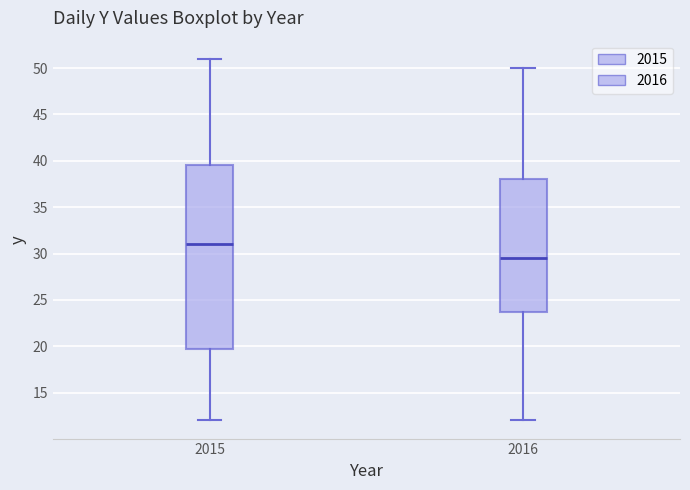

Which box's median line is the lowest?

2016